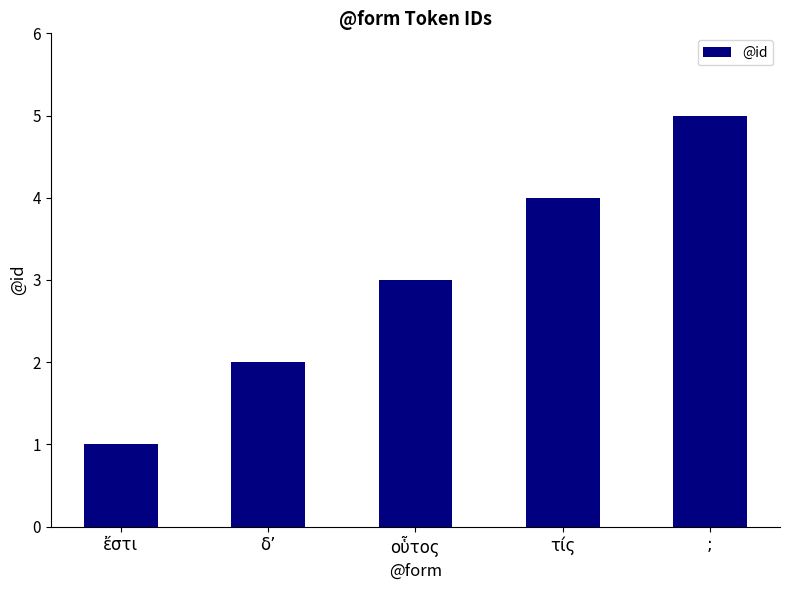

Reading left to right, transcribe all the data shown in this chart.

ἔστι=1	δʼ=2	οὗτος=3	τίς=4	;=5